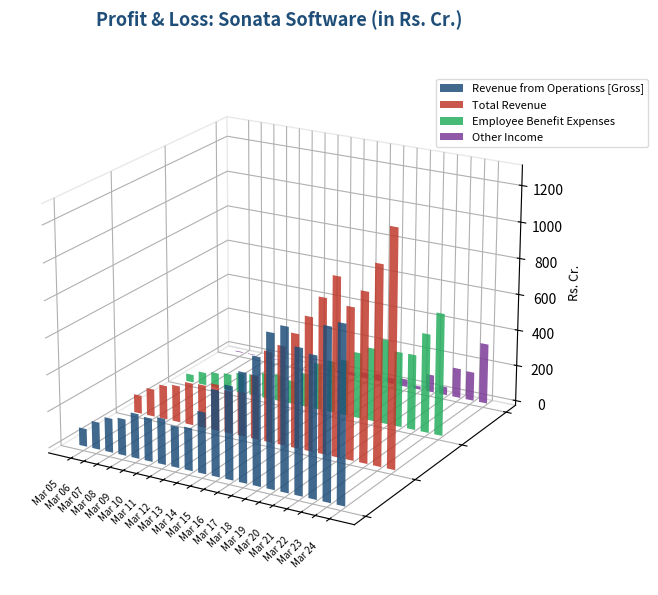

At how many categories does at least one series exceed 485?

10